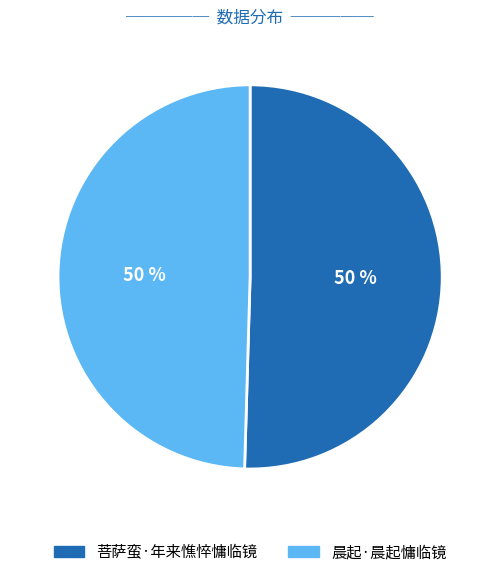

The 晨起·晨起慵临镜 slice represents 50% of the pie. True or false?

True